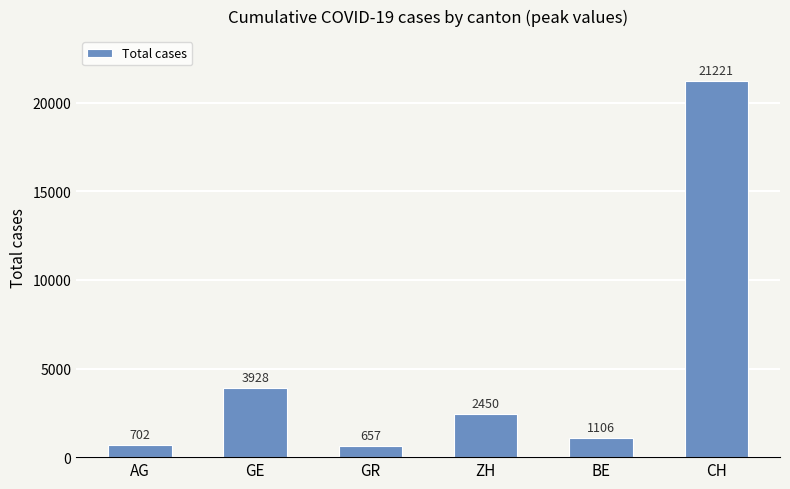

How many distinct data groups are displayed?

1